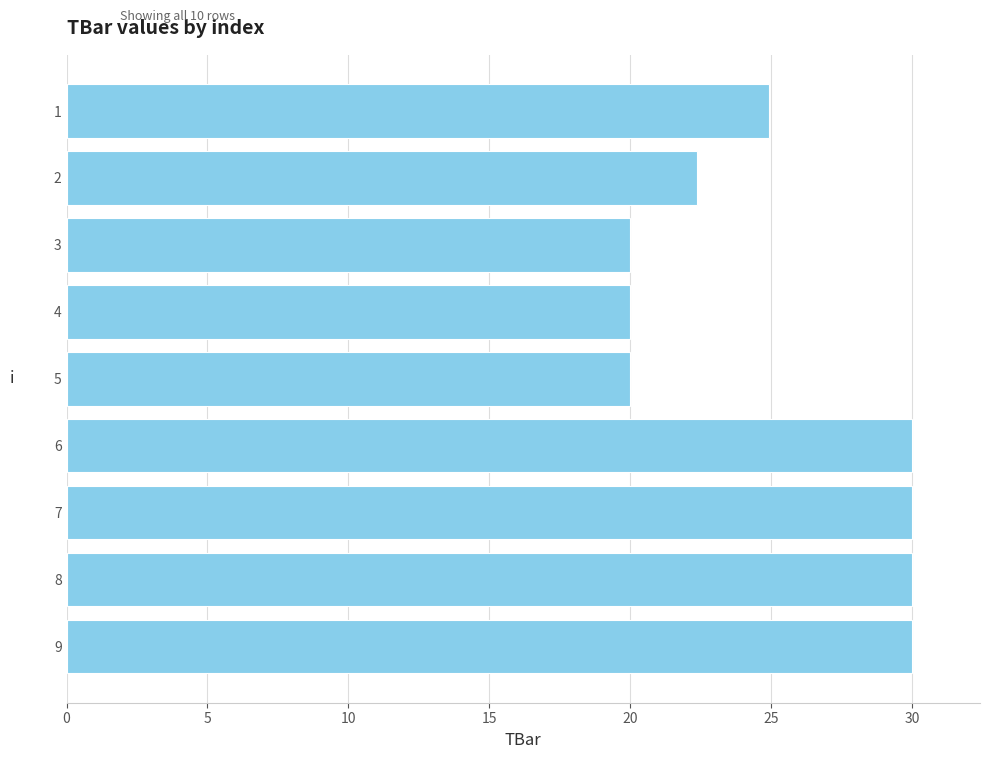

What is the difference between the second highest and second lowest values?

10.0